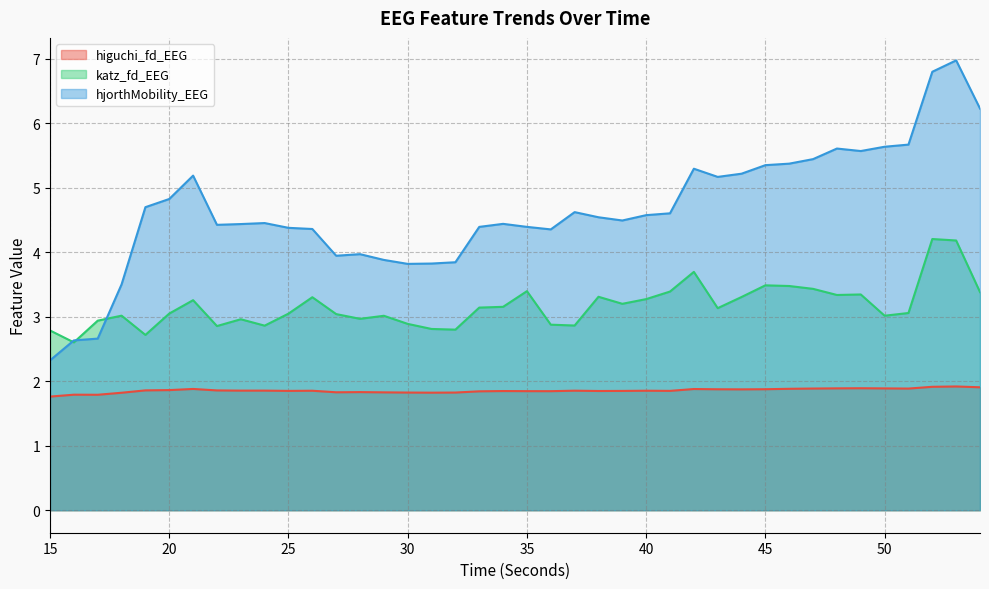

True or false: higuchi_fd_EEG and katz_fd_EEG cross at least once.

False